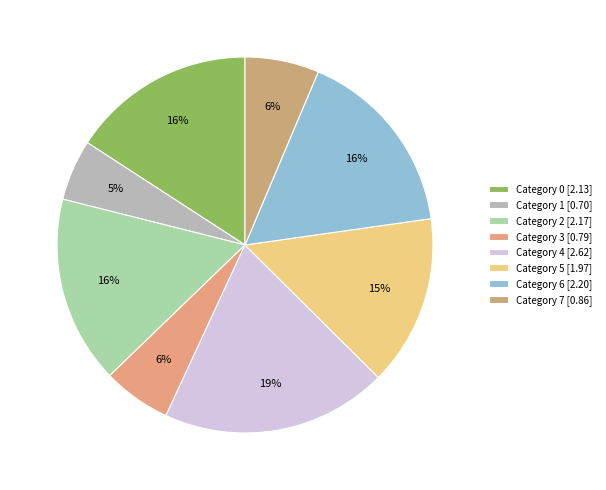

Which category has the smallest portion of the pie?

Category 1 [0.70]